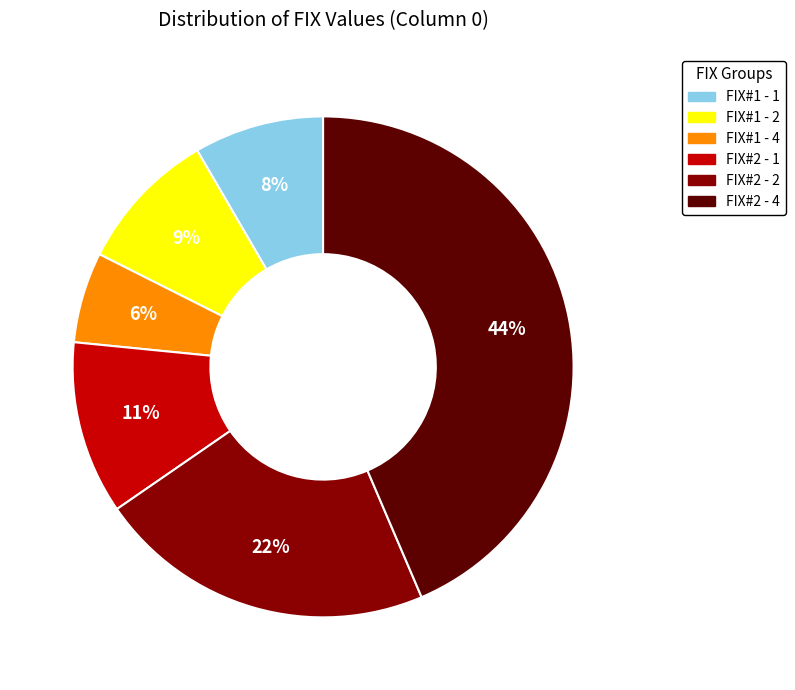

Is there a majority slice in this chart?

No